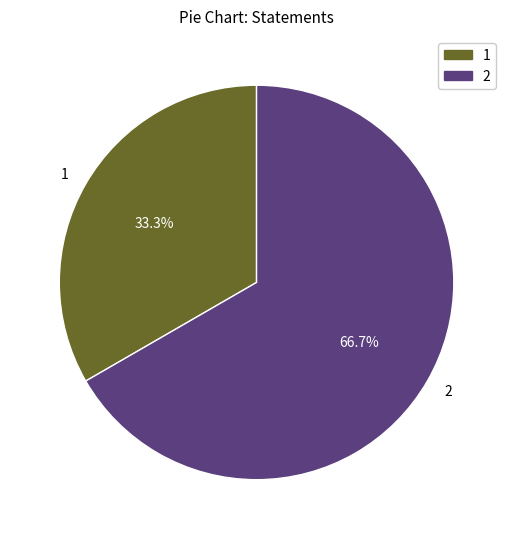

Which slice is the smallest?

1